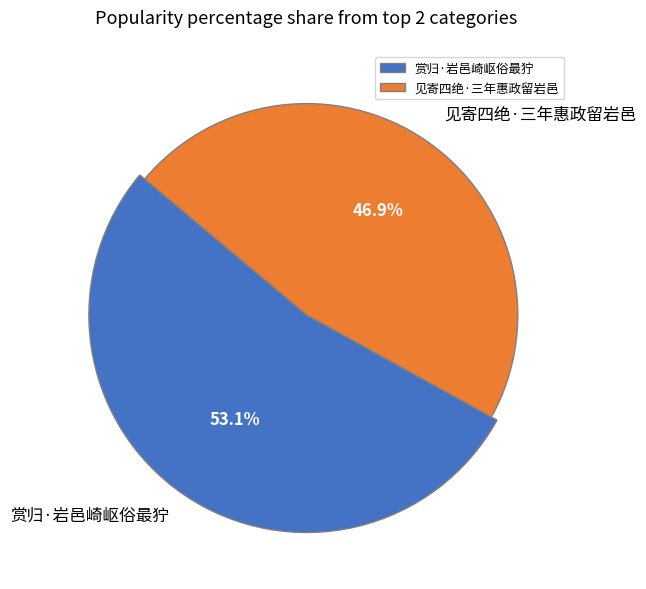

To the nearest percent, what is the difference between the 赏归·岩邑崎岖俗最狞 and 见寄四绝·三年惠政留岩邑 slice percentages?

6%